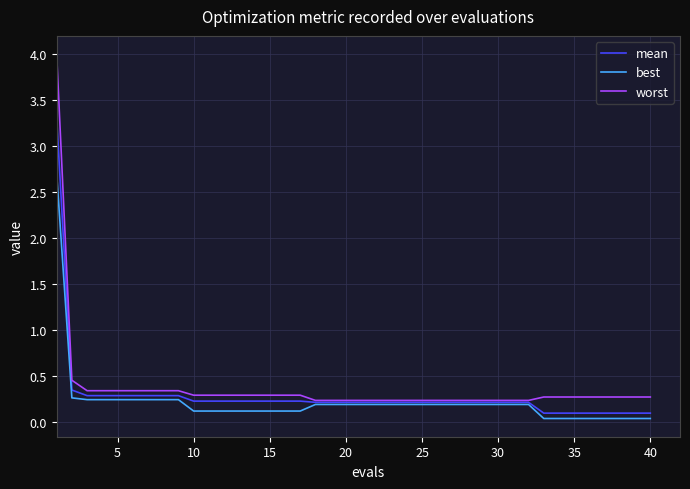

At how many categories does at least one series exceed 1?

1